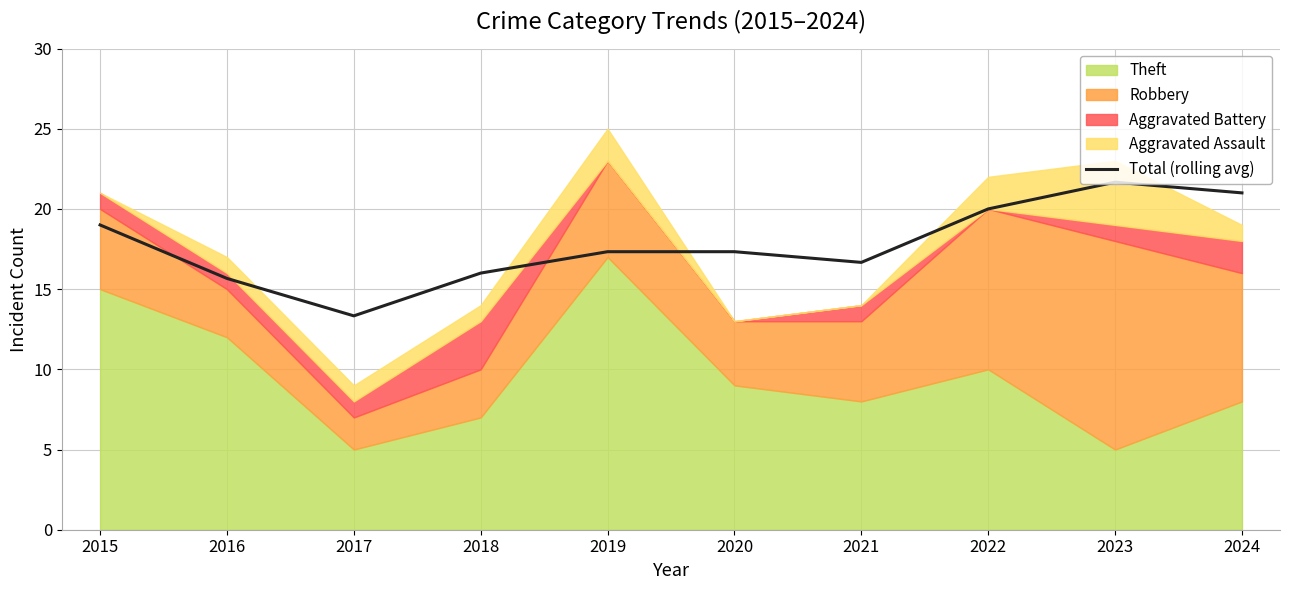

Between 2021 and 2020, which is larger?

2020